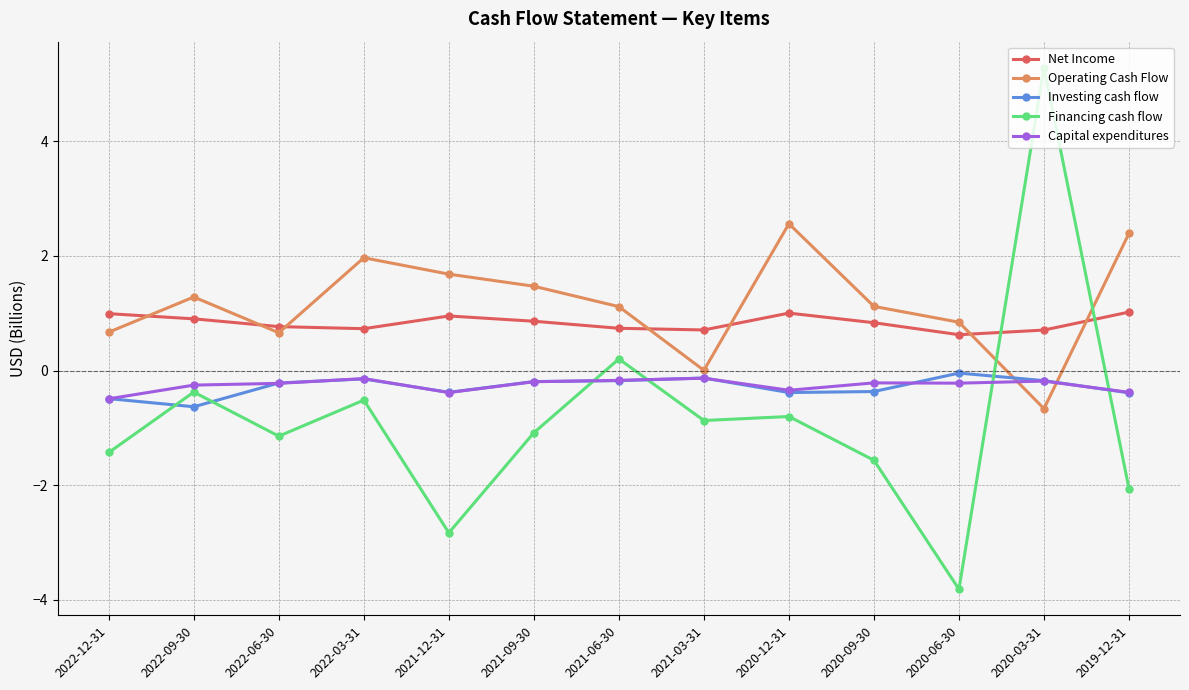

What is the difference between the highest and lowest values at 2022-12-31?

2.4